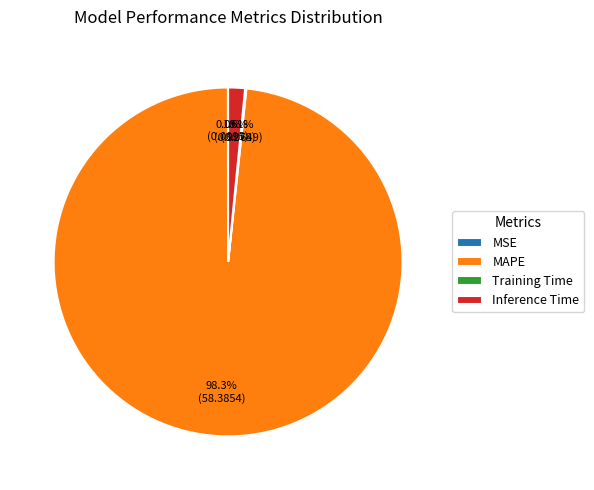

Which category has the biggest portion of the pie?

MAPE